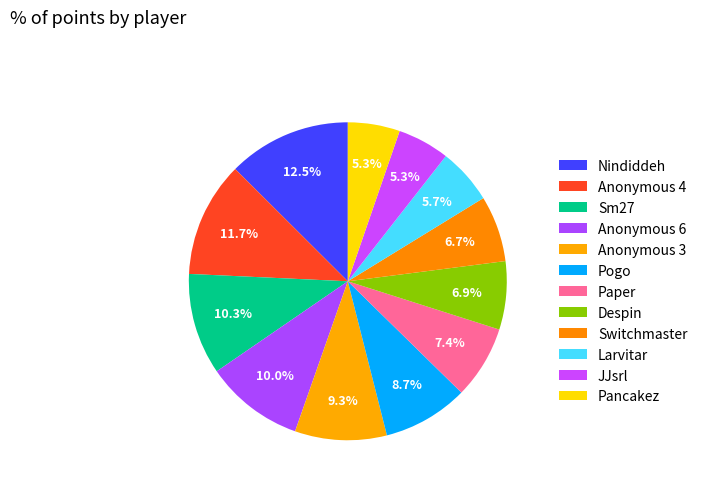

Does JJsrl account for over 50% of the chart?

No